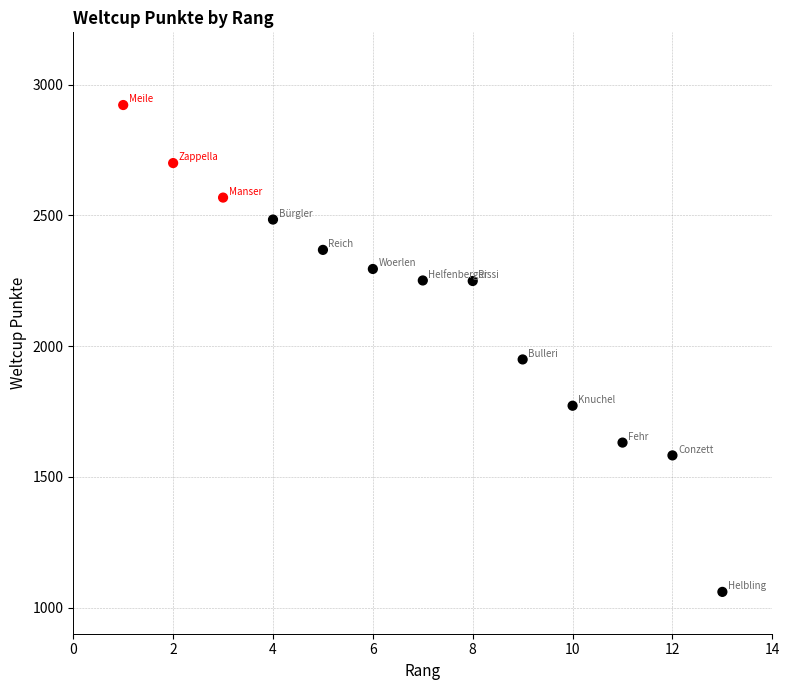

What Y value in the scatter plot is closest to 1991?

1949